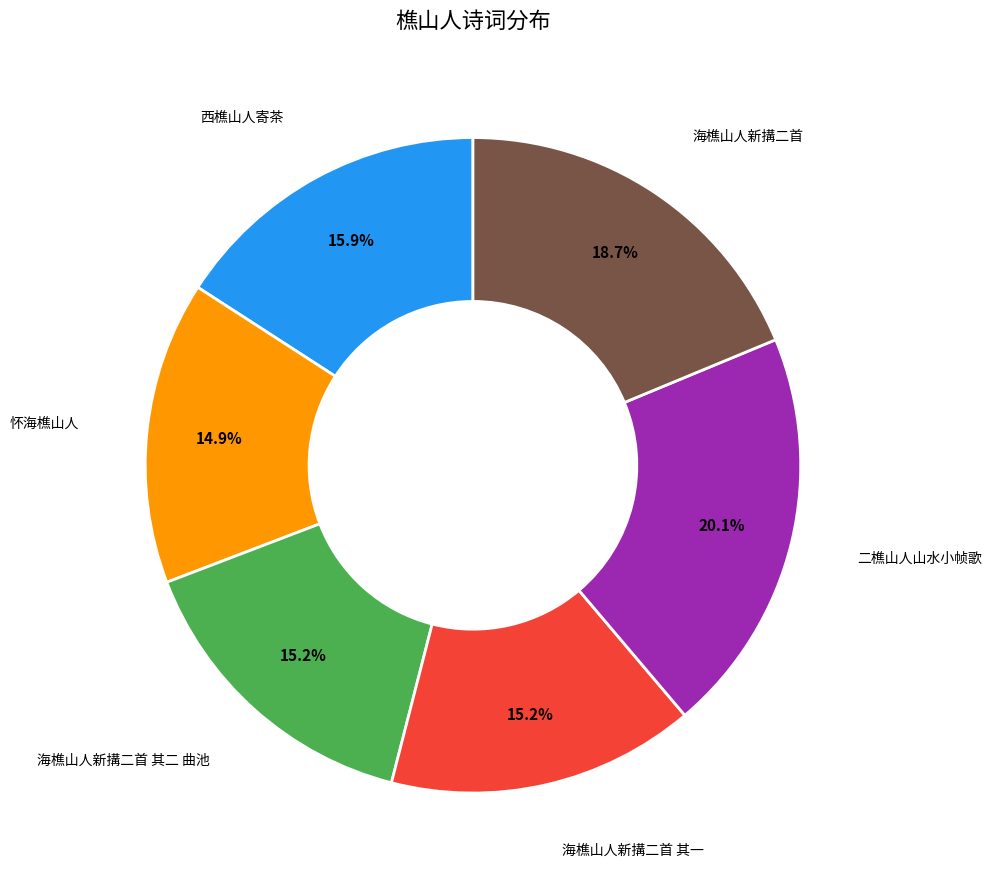

Is there a majority slice in this chart?

No